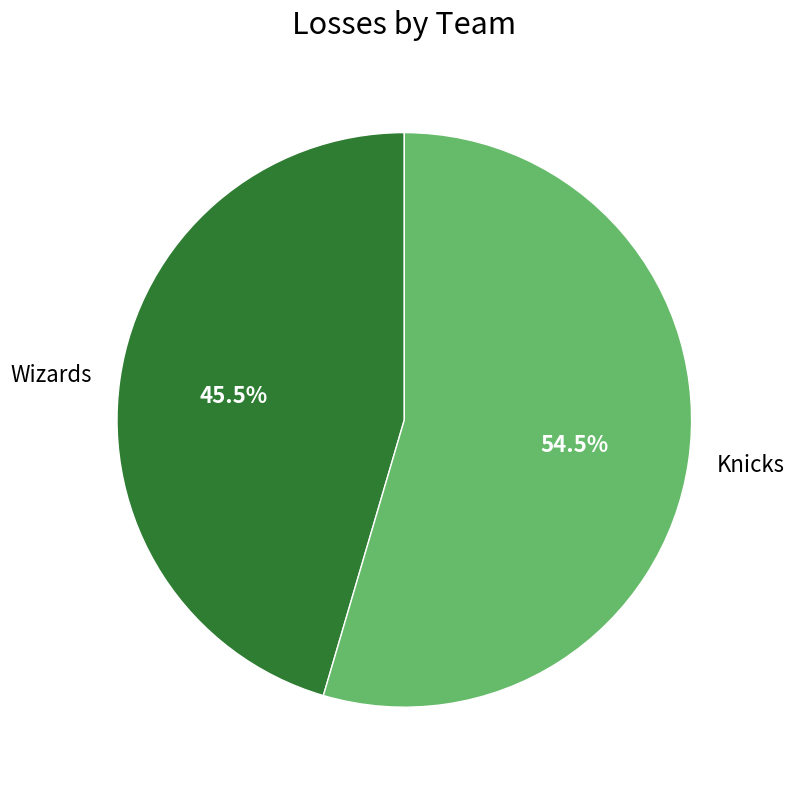

Count the number of slices in the pie.

2